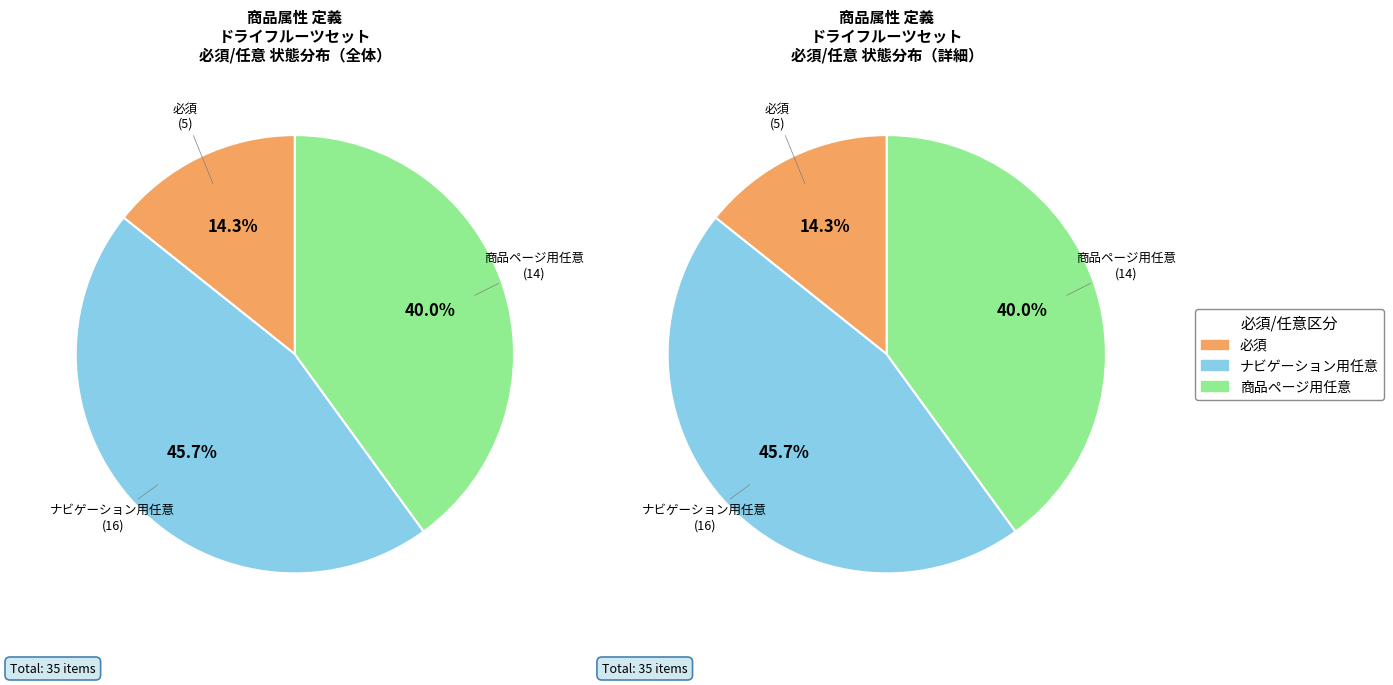

Rank the categories by value from lowest to highest.

必須, 商品ページ用任意, ナビゲーション用任意